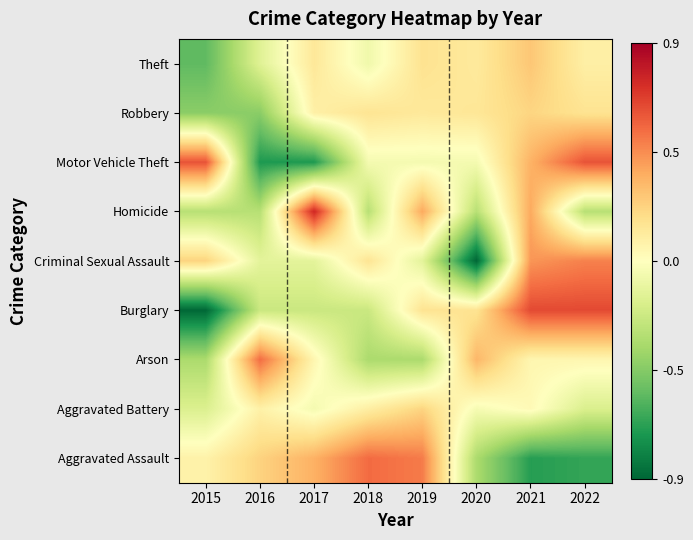

Reading left to right, list all the values displayed in this chart.

Theft: 2015=-0.6	2016=-0.2	2017=0.1	2018=-0.1	2019=0.2	2020=0.1	2021=0.3	2022=0.1
Robbery: 2015=-0.5	2016=-0.5	2017=0.1	2018=0.2	2019=0.1	2020=0.1	2021=0.2	2022=0.2
Motor Vehicle Theft: 2015=0.6	2016=-0.7	2017=-0.7	2018=-0.1	2019=-0.1	2020=-0.1	2021=0.4	2022=0.6
Homicide: 2015=-0.3	2016=-0.3	2017=0.8	2018=-0.3	2019=0.4	2020=-0.3	2021=0.4	2022=-0.3
Criminal Sexual Assault: 2015=0.2	2016=-0.1	2017=-0.1	2018=0.2	2019=-0.1	2020=-0.9	2021=0.4	2022=0.5
Burglary: 2015=-0.9	2016=-0.2	2017=-0.2	2018=-0.2	2019=0.2	2020=0.2	2021=0.7	2022=0.7
Arson: 2015=-0.4	2016=0.6	2017=0.1	2018=-0.4	2019=-0.4	2020=0.3	2021=0.1	2022=0.1
Aggravated Battery: 2015=-0.2	2016=0.1	2017=-0.1	2018=0.1	2019=0.2	2020=-0.0	2021=0.0	2022=-0.2
Aggravated Assault: 2015=0.1	2016=0.2	2017=0.4	2018=0.6	2019=0.5	2020=-0.4	2021=-0.7	2022=-0.7